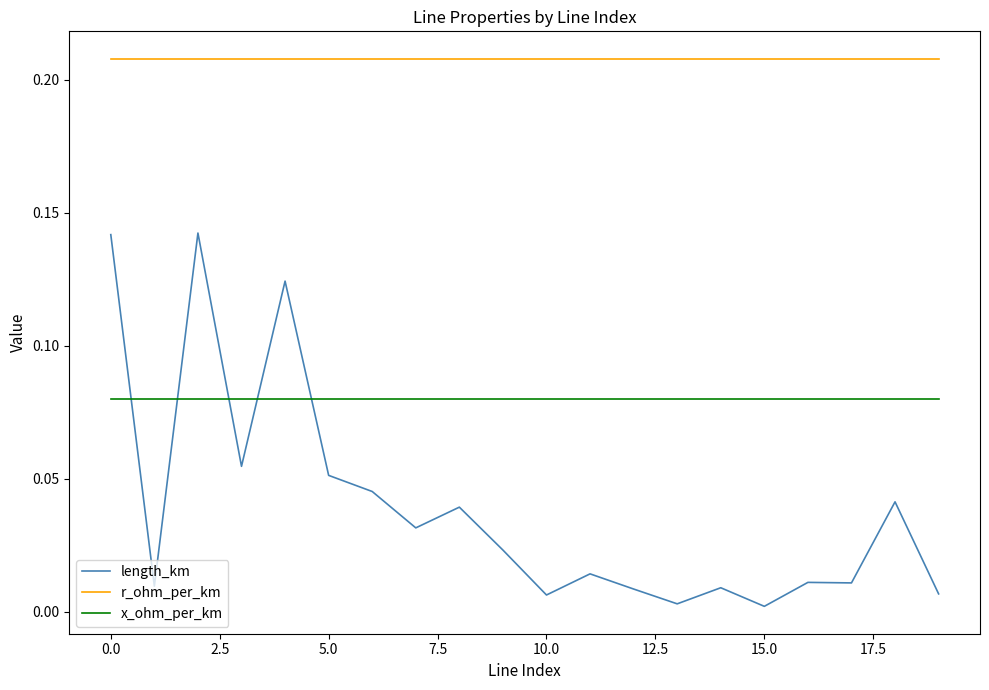

Which series has the largest total across all categories?

r_ohm_per_km